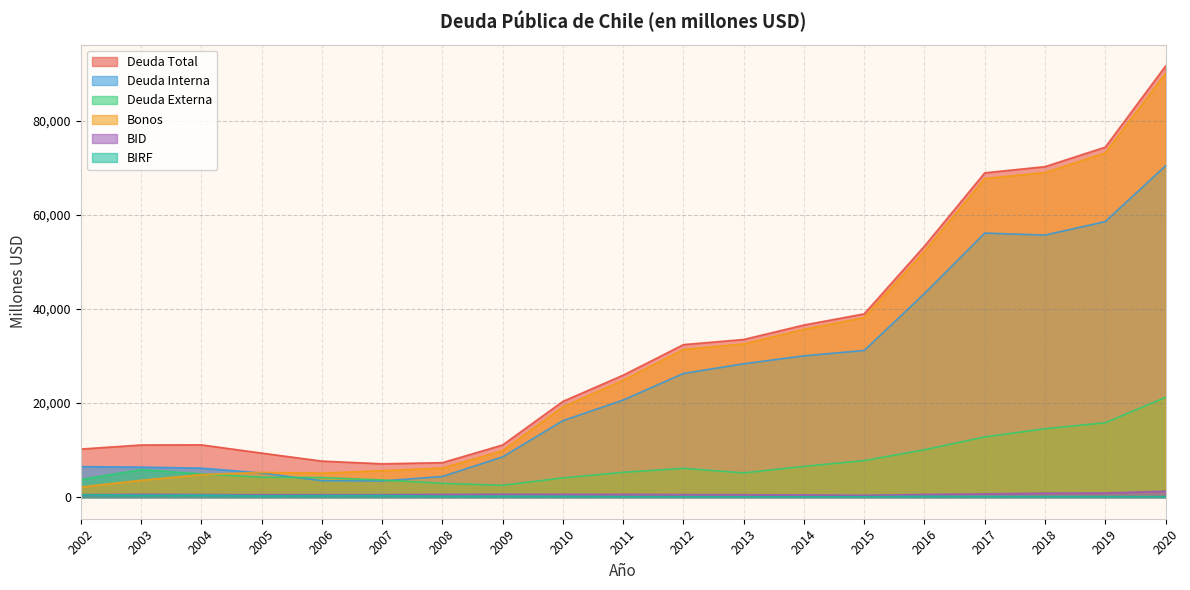

Which category has the highest value across all series?

2020